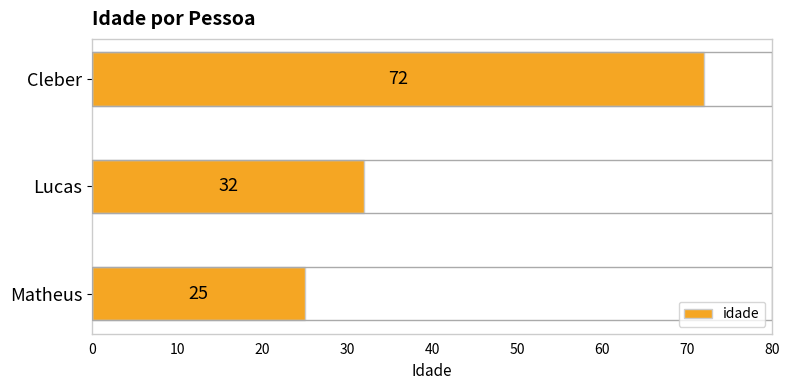

What is the difference between the maximum and minimum values?

47